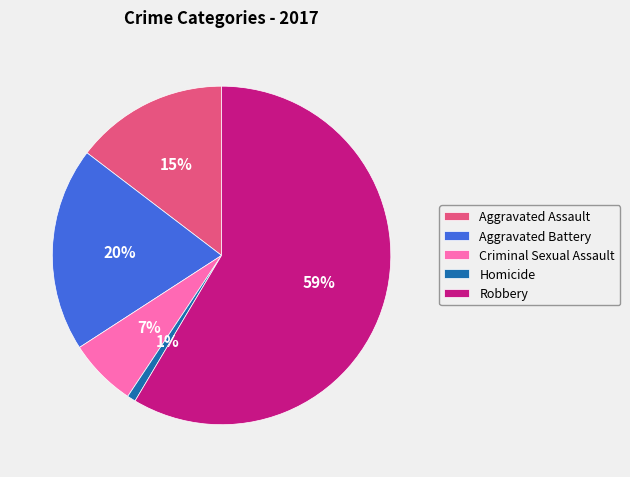

Which slice is the largest?

Robbery